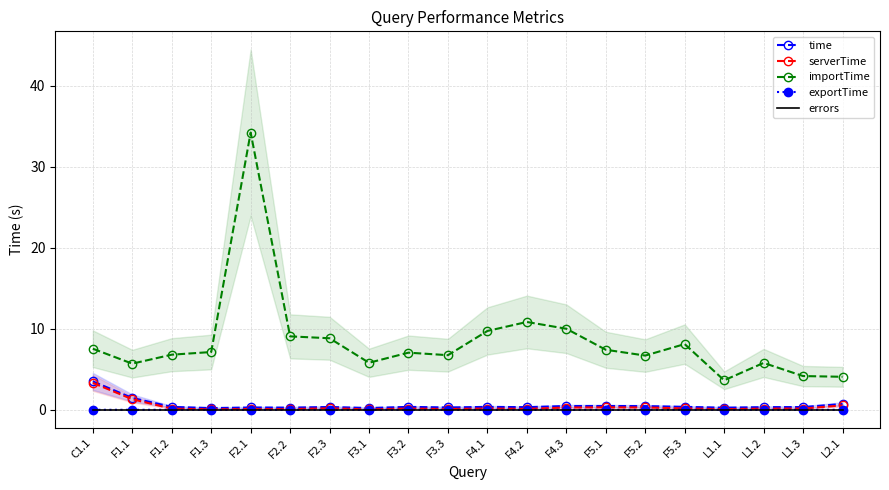

True or false: errors has more than 1 interior local peaks.

False